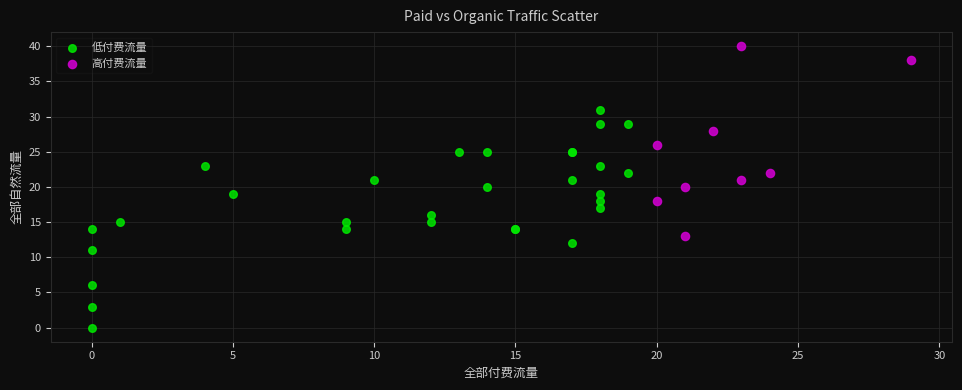

Which series contains the lowest Y value?

低付费流量